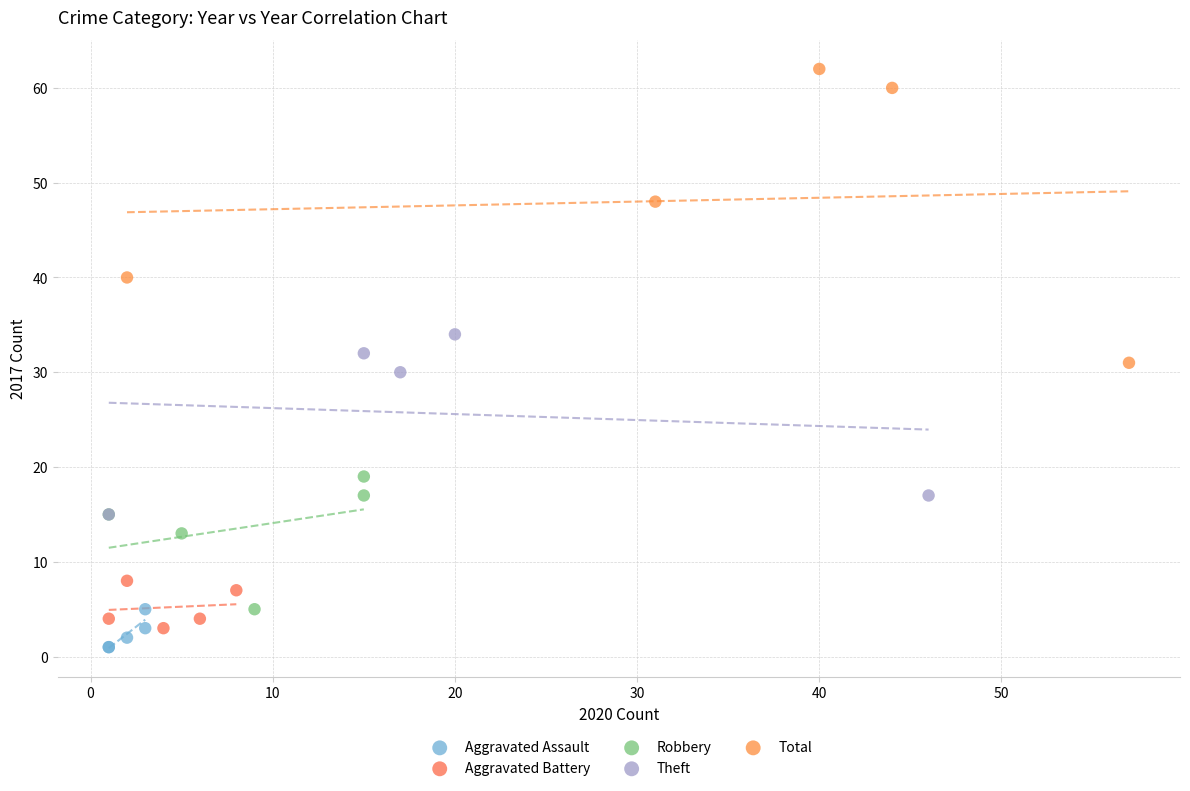

What are all the series names shown in the legend?

Aggravated Assault, Aggravated Battery, Robbery, Theft, Total